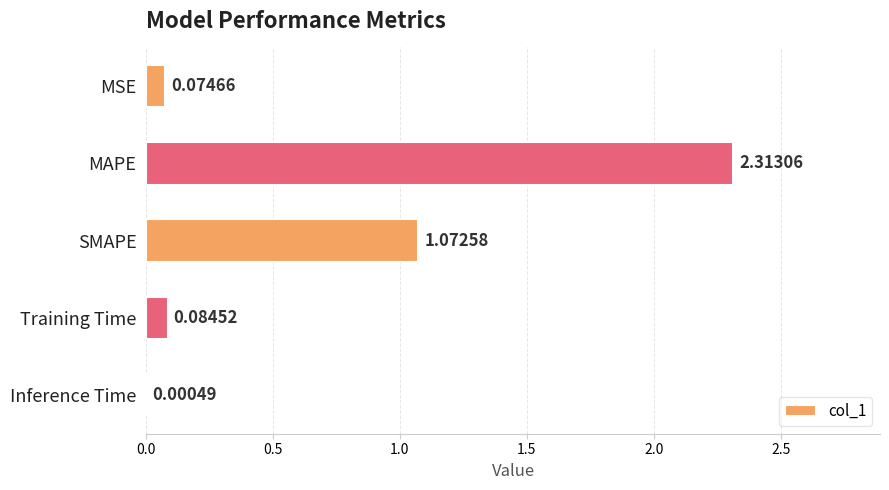

What is the change in value from MAPE to Inference Time?

-2.3